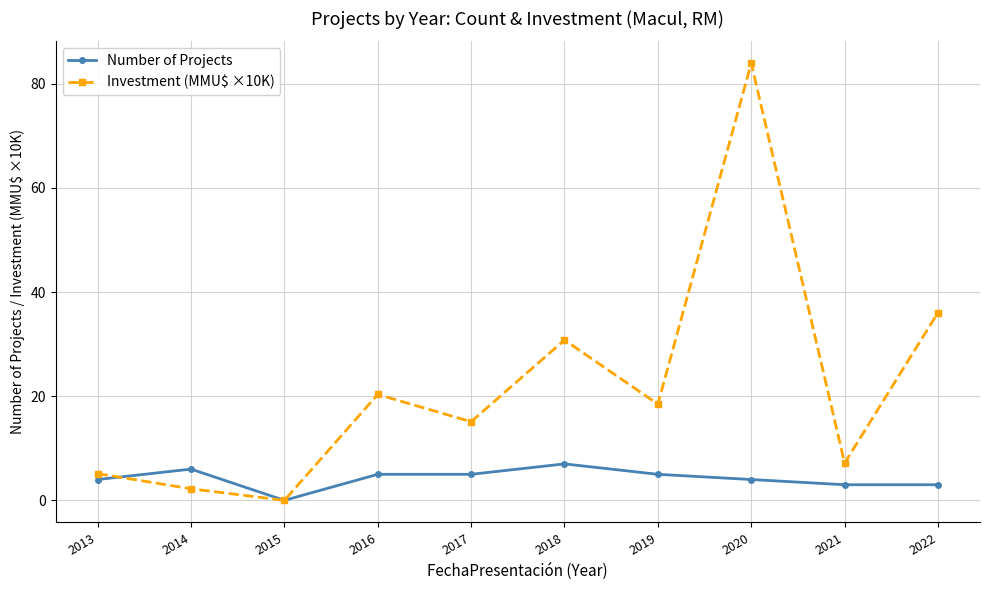

At which category is the sum across all series the highest?

2020